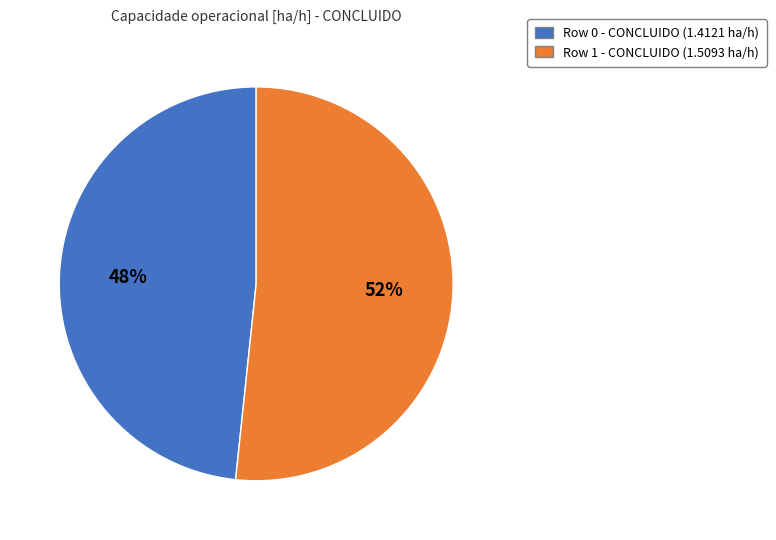

Combined, do Row 1 and Row 0 account for over 50%?

Yes